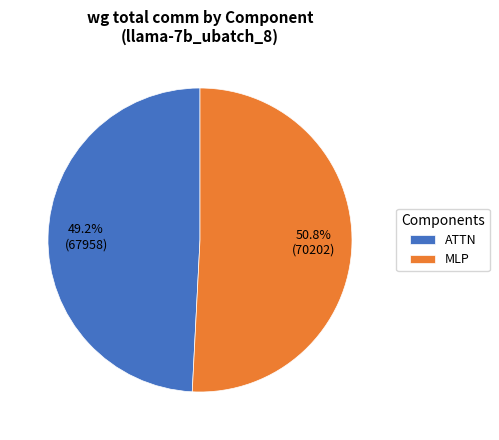

Between MLP and ATTN, which is larger?

MLP